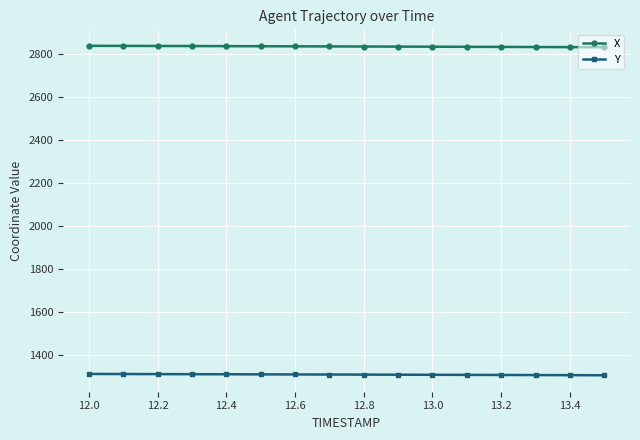

What is the highest value of the X series?

2837.8